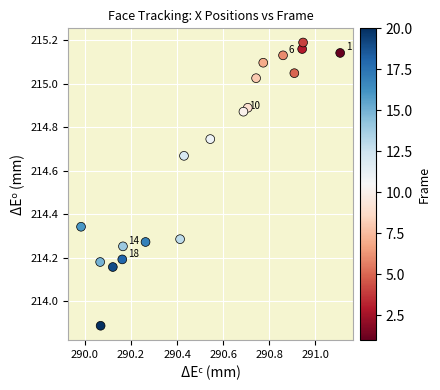

What is the range of Y values (max minus min)?

1.3